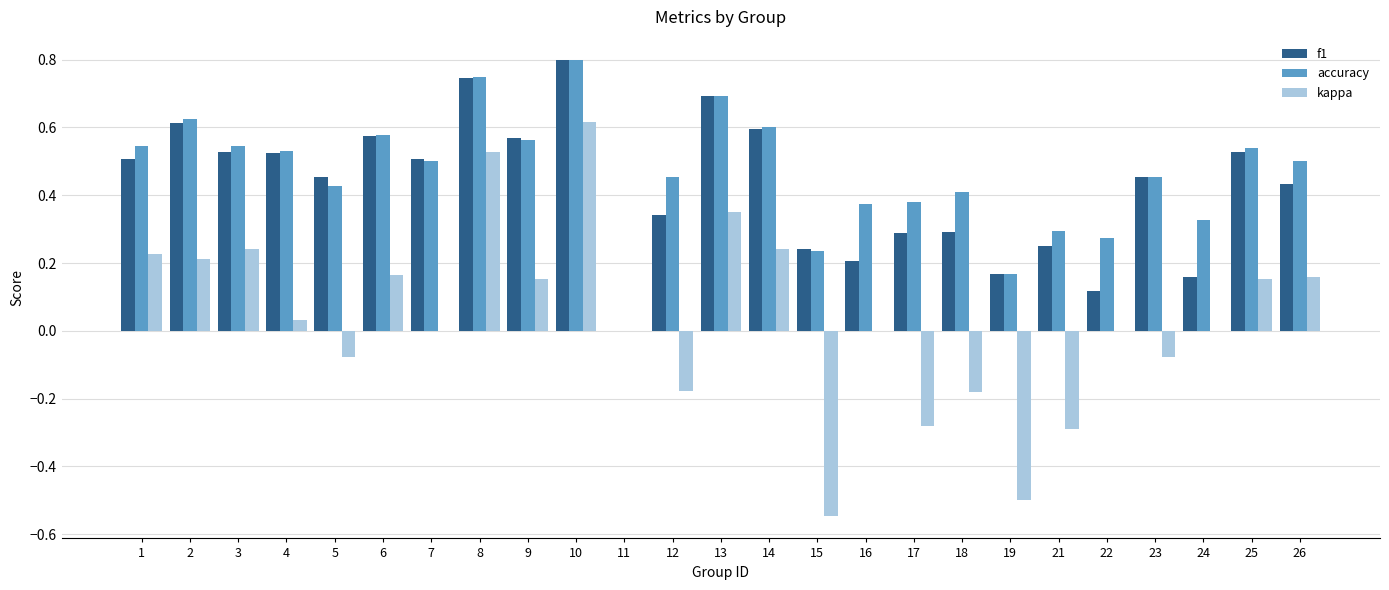

The f1 series shows 0.2 at 16. True or false?

True